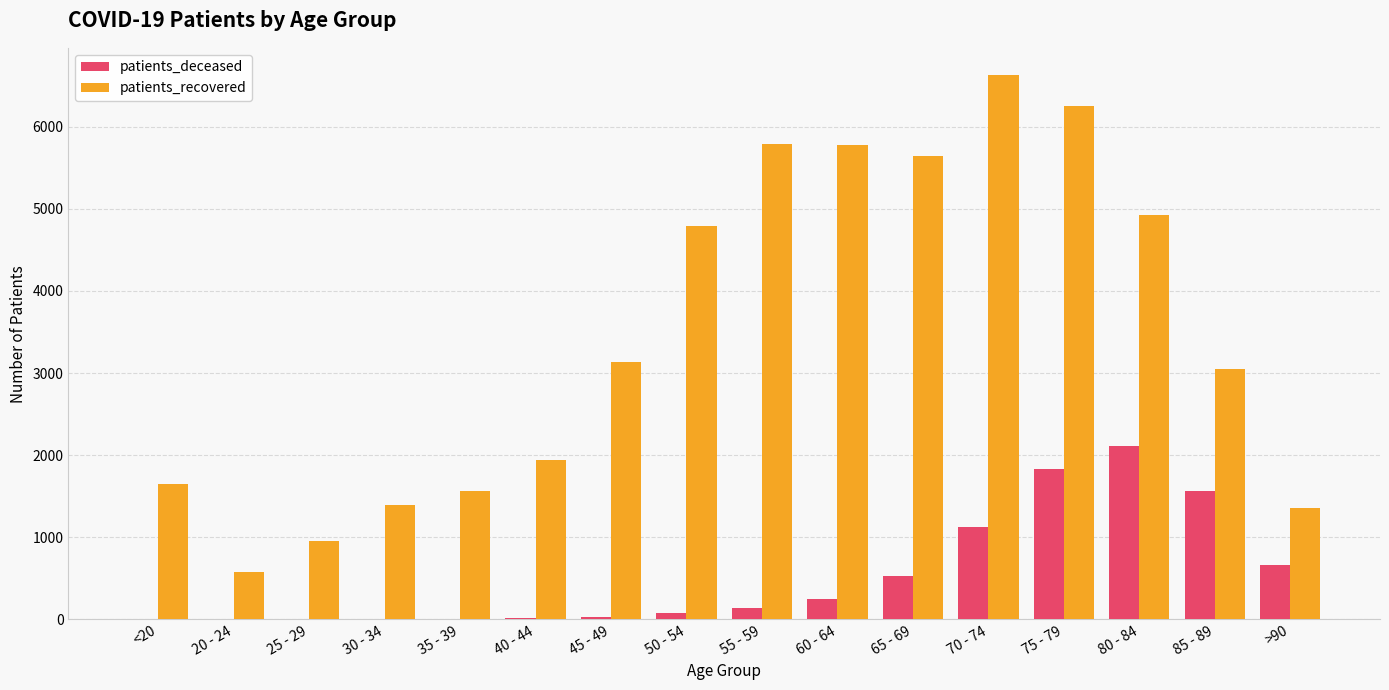

What is the sum of the patients_recovered values at 65 - 69 and 35 - 39?

7210